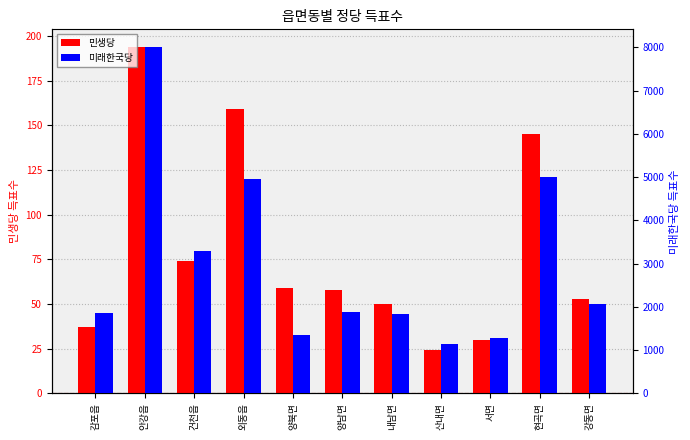

What is the sum of all 민생당 values?

883